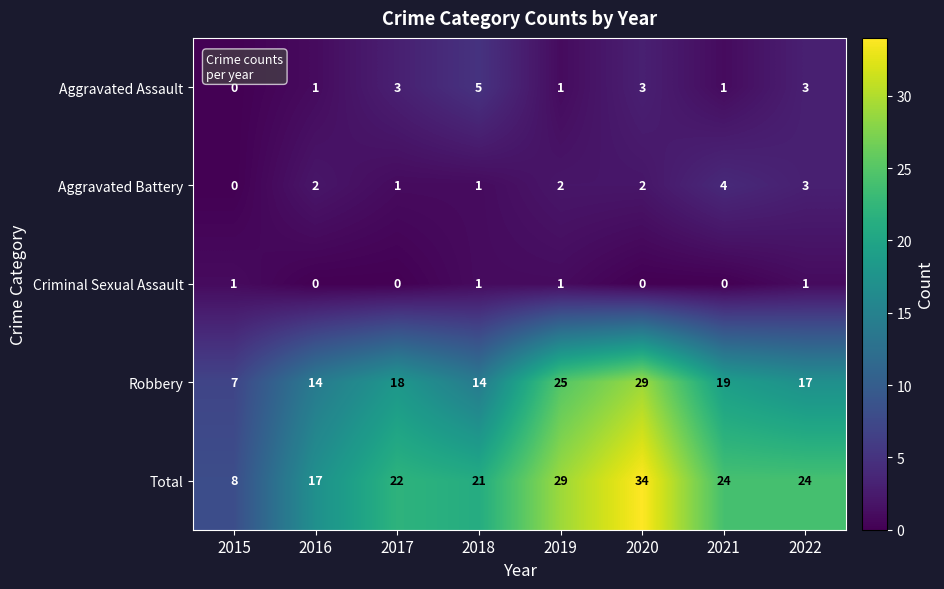

What is the greatest value displayed?

34